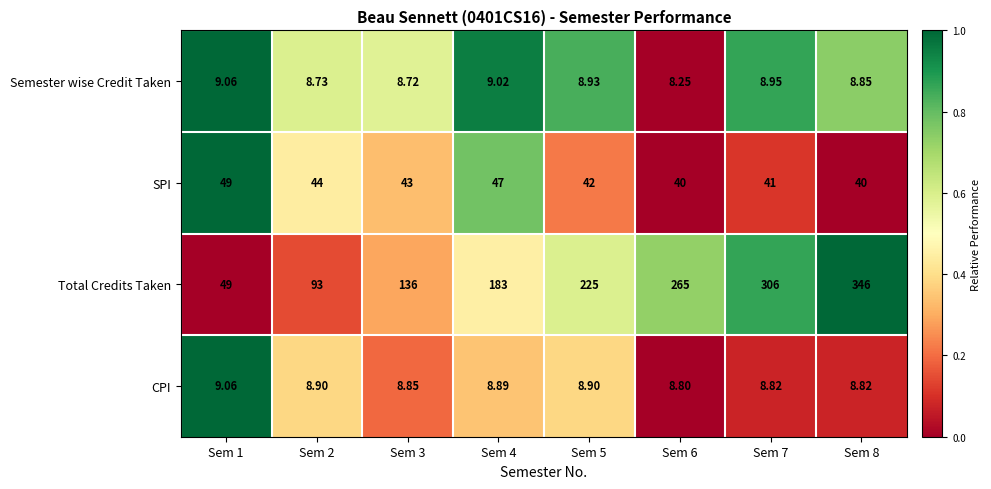

At Sem 2, list the series in order from smallest to largest.

Semester wise Credit Taken, CPI, SPI, Total Credits Taken